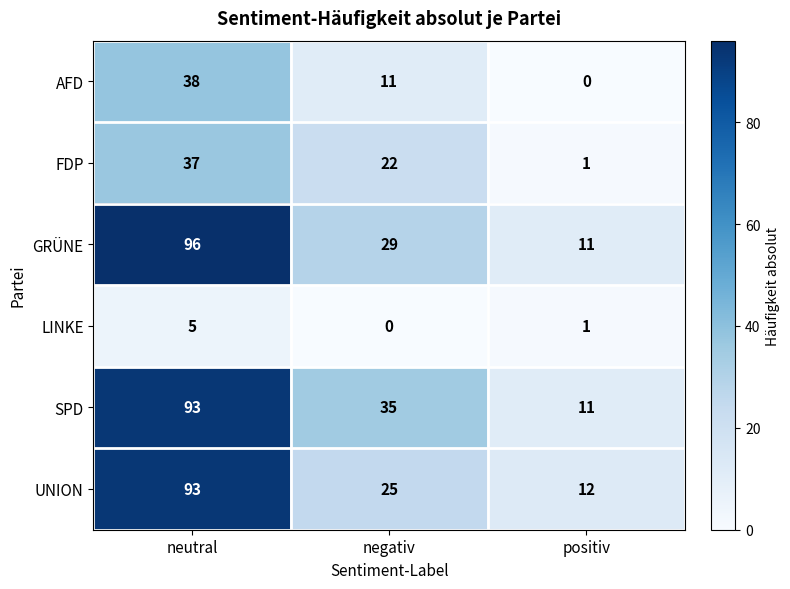

What is the difference between the highest and lowest values at positiv?

12